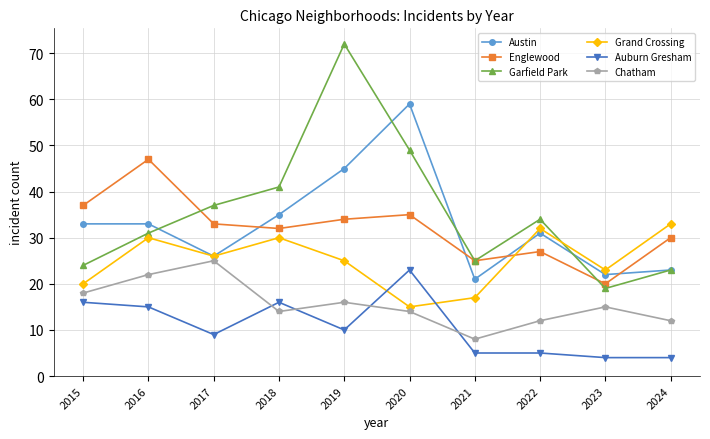

True or false: Chatham has a value of 42 at 2017.

False